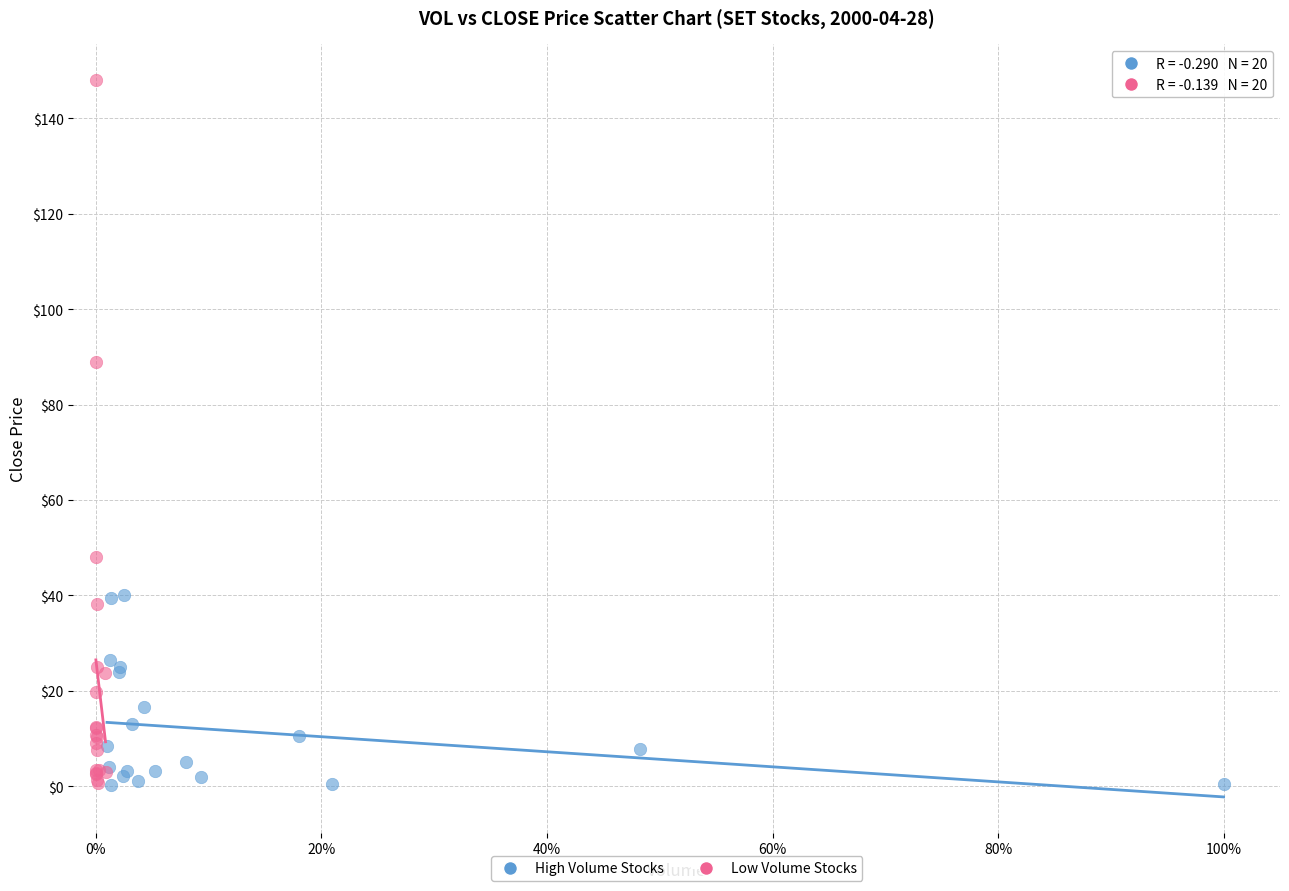

Which series has the widest spread of Y values?

Low Volume Stocks